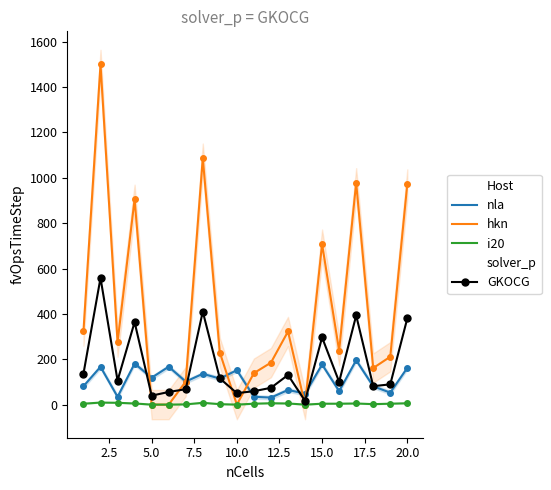

True or false: nla and hkn cross at least once.

True